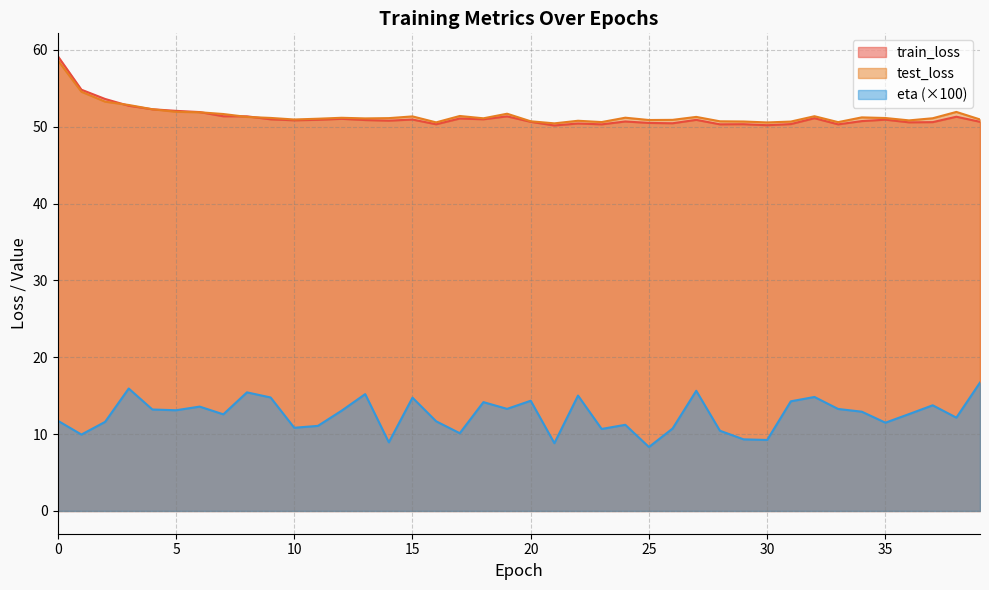

What is the sum of the train_loss values at 32 and 31?

101.4